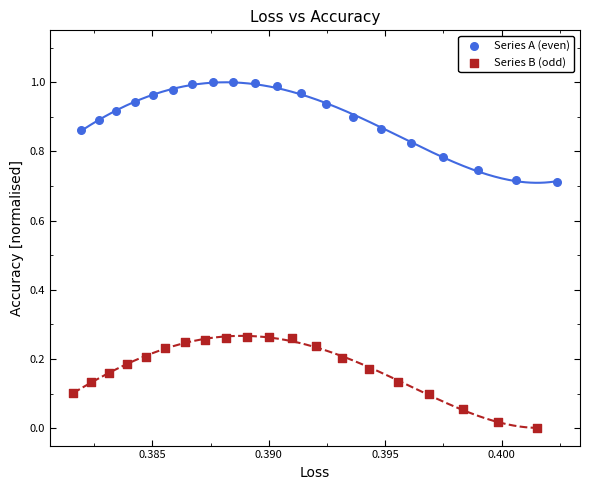

Which series reaches the minimum Y coordinate?

Series B (odd)